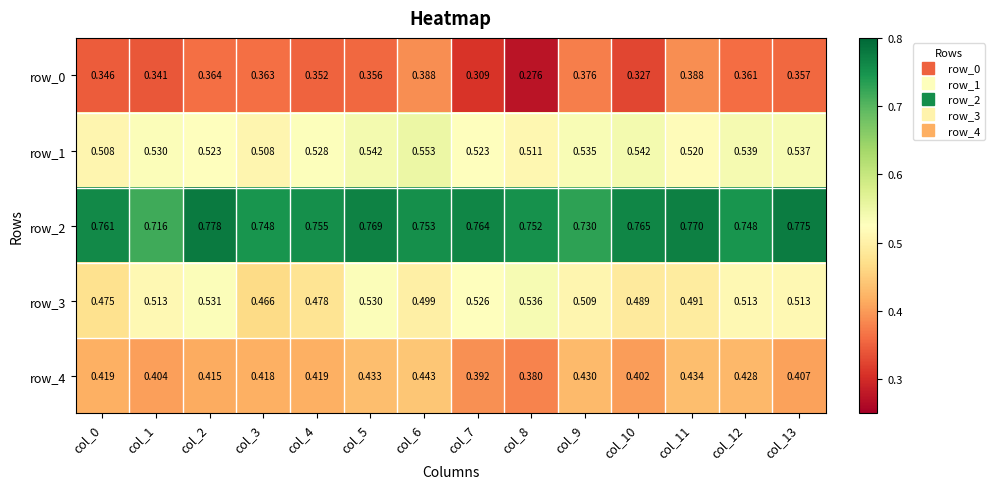

At col_11, list the series in order from largest to smallest.

row_2, row_1, row_3, row_4, row_0